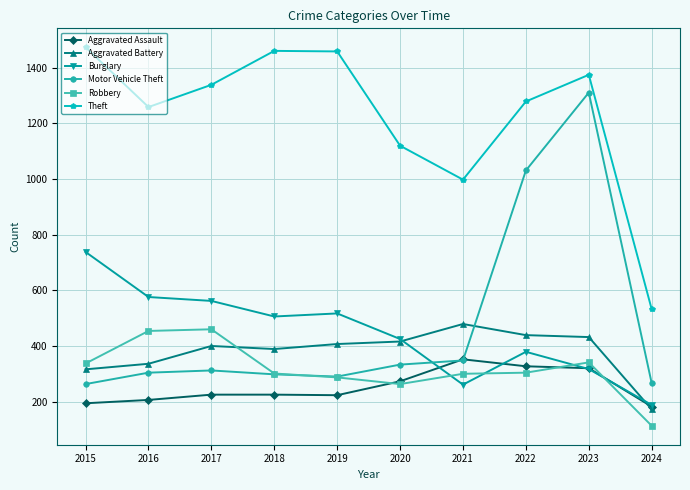

After their last crossing, which series has the higher values: Motor Vehicle Theft or Burglary?

Motor Vehicle Theft